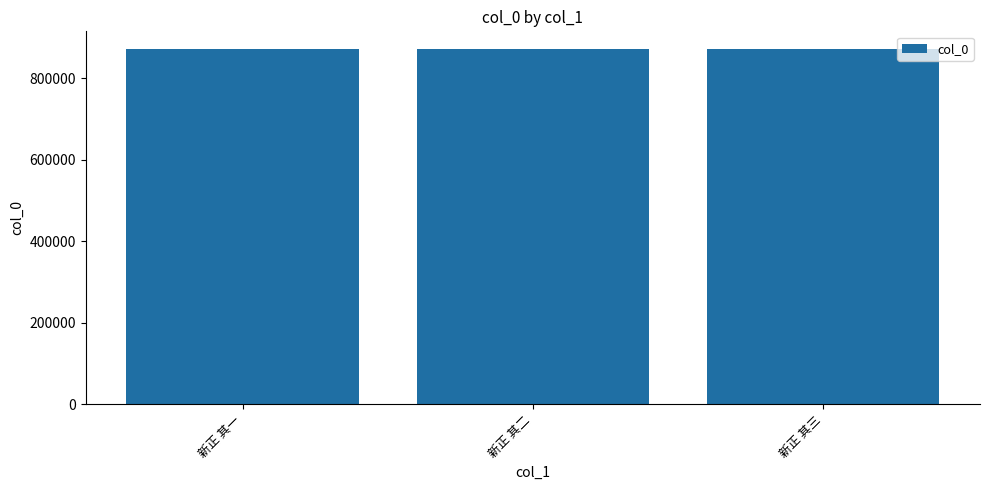

What is the ratio of the value at 新正 其二 to the value at 新正 其三?

1.0